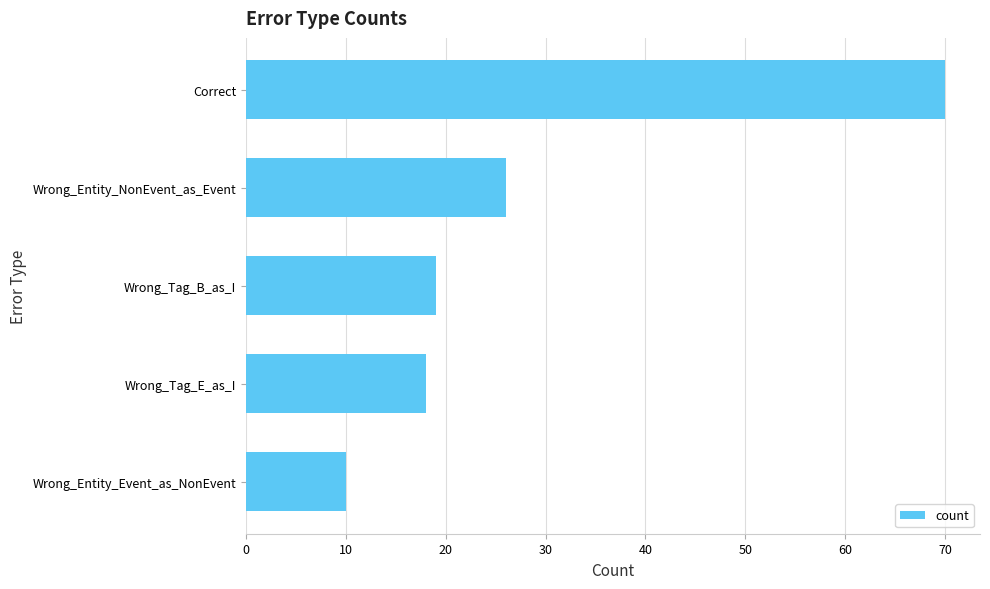

Reading top to bottom, what are all the values shown in this chart?

Correct=70	Wrong_Entity_NonEvent_as_Event=26	Wrong_Tag_B_as_I=19	Wrong_Tag_E_as_I=18	Wrong_Entity_Event_as_NonEvent=10